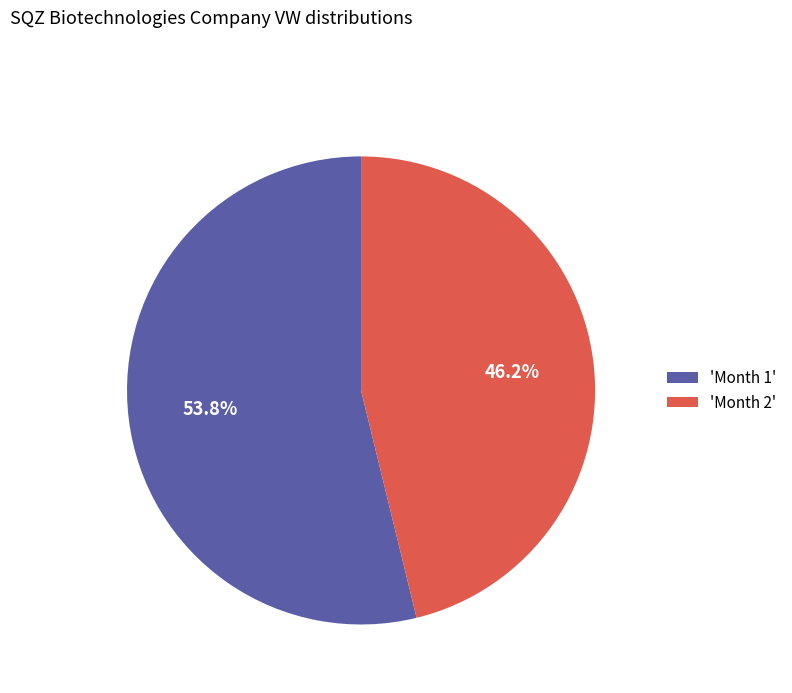

Which category has the biggest portion of the pie?

'Month 1'